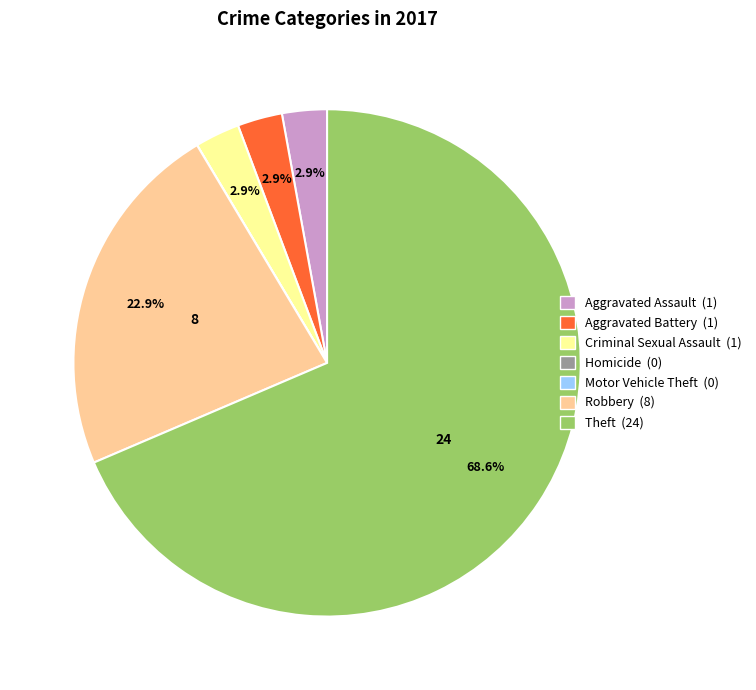

To the nearest percent, what percentage of the pie is Aggravated Assault?

3%